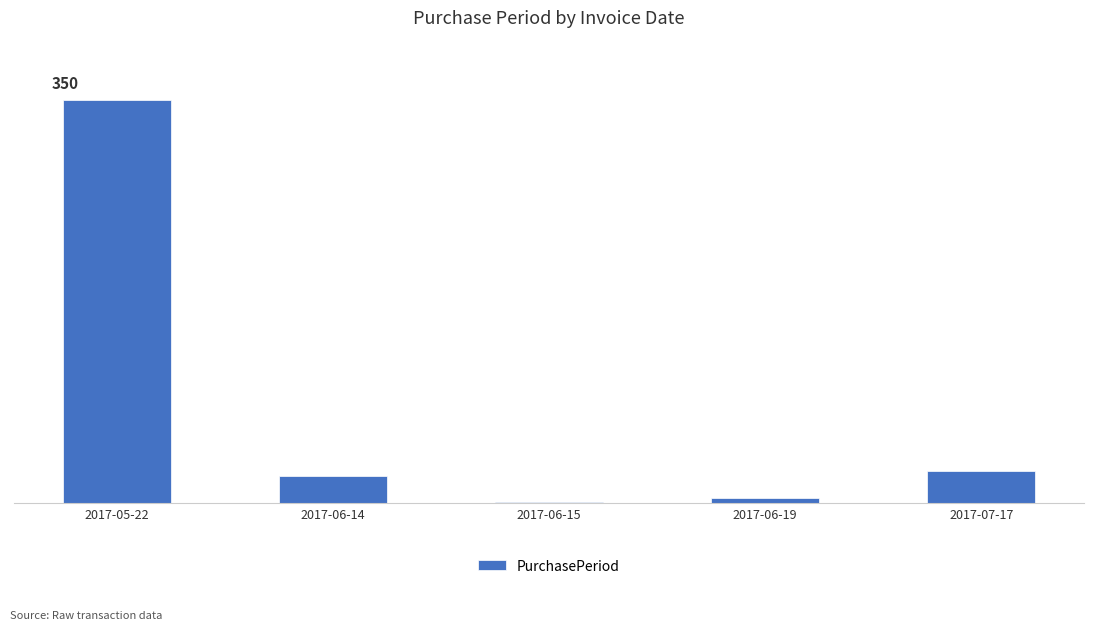

The value at 2017-07-17 is 28. True or false?

True